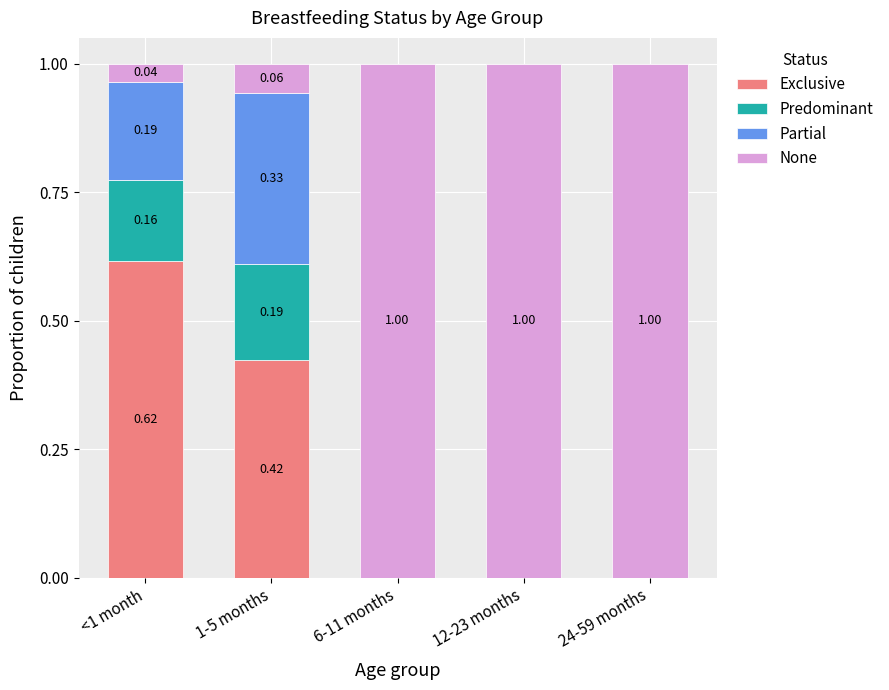

What is the total value across all series at 1-5 months?

1.0